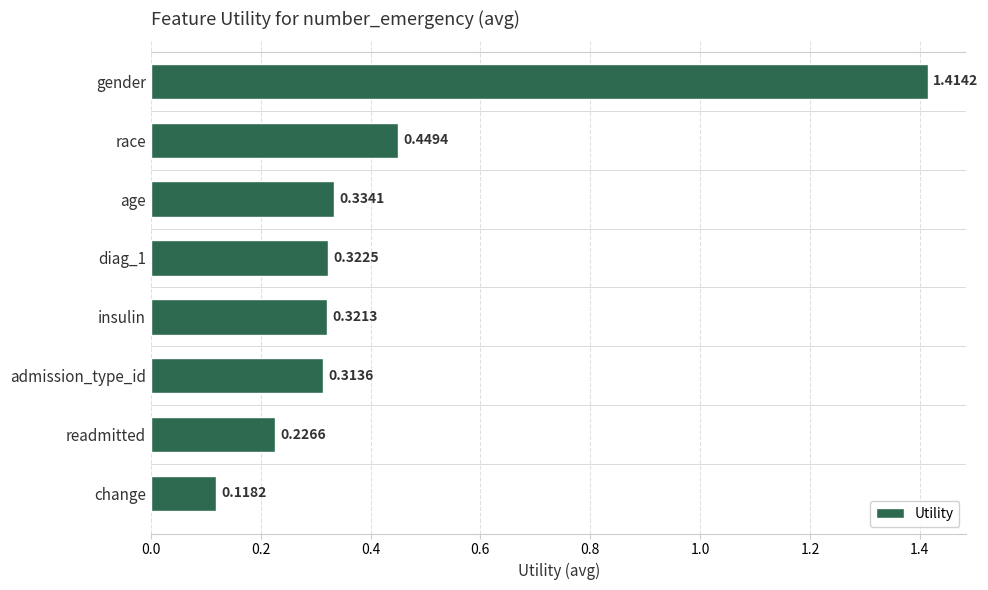

Which category has the lowest value across all series?

change